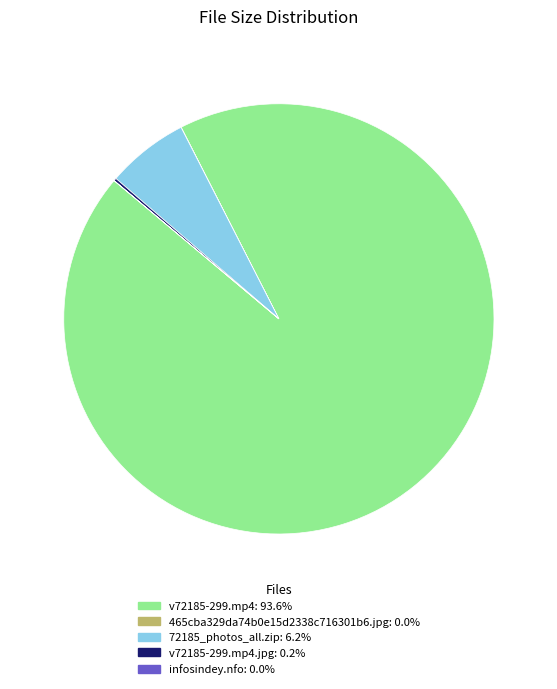

Does any single category account for the majority?

Yes